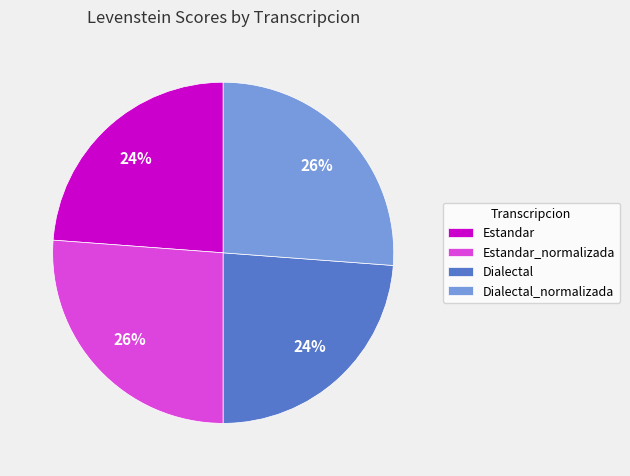

Between Dialectal_normalizada and Estandar, which is larger?

Dialectal_normalizada